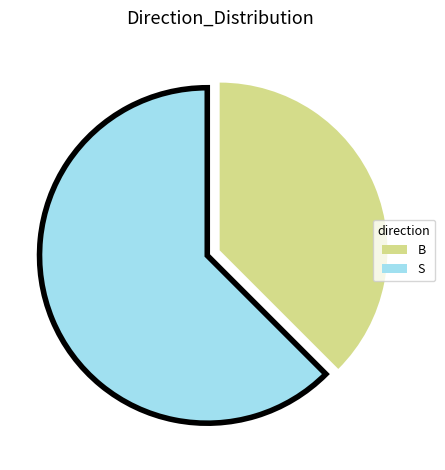

Which slice represents more than half of the pie?

S